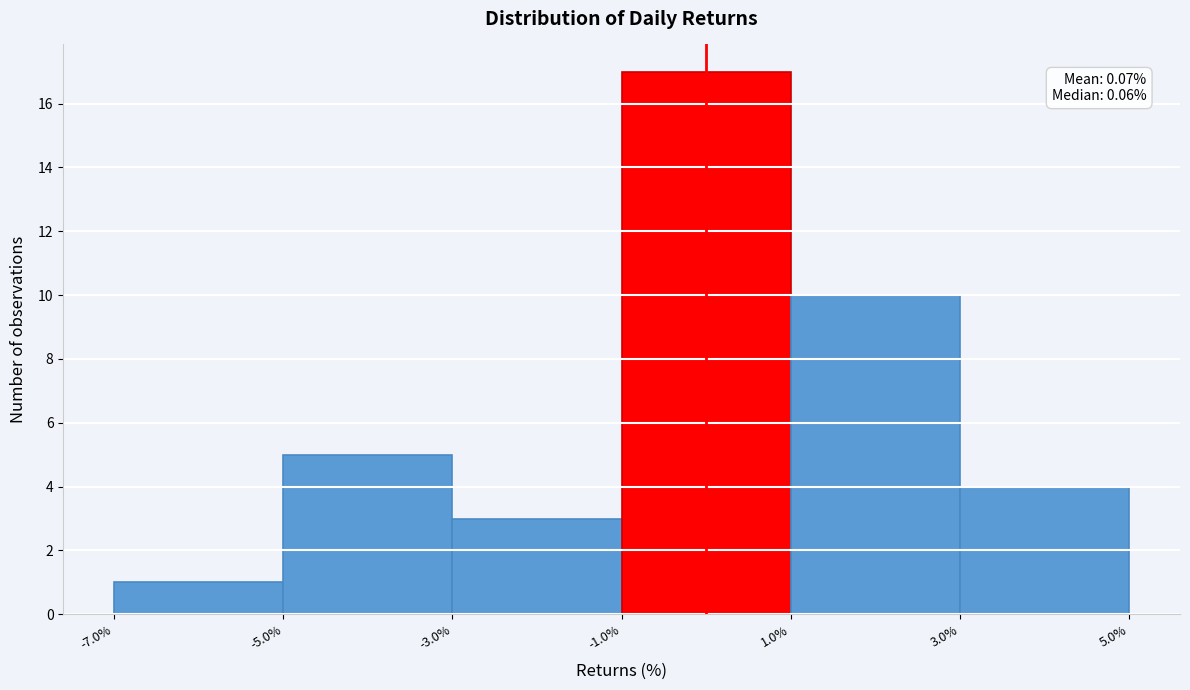

Over which range of the x-axis is the bar tallest?

-1.0% to 1.0%